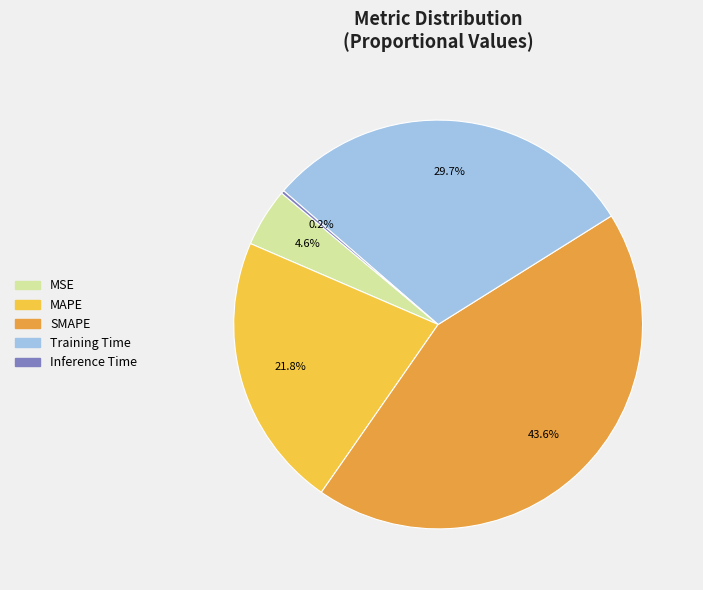

What percentage is NOT represented by SMAPE?

56.4%